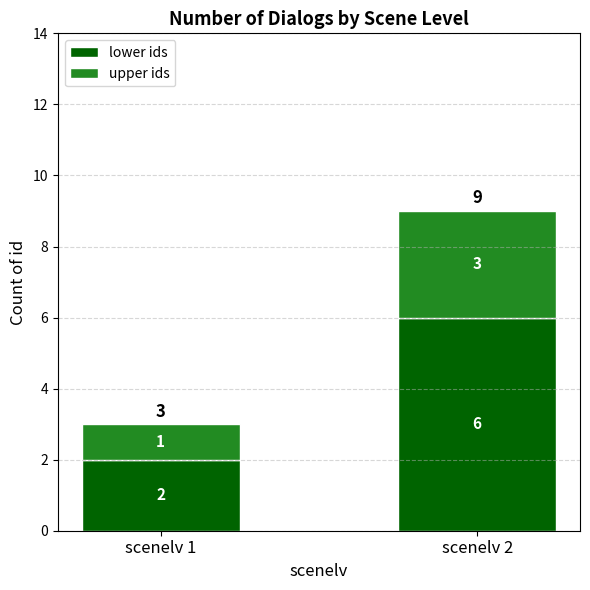

List the labels in order of lower ids value, largest first.

scenelv 2, scenelv 1